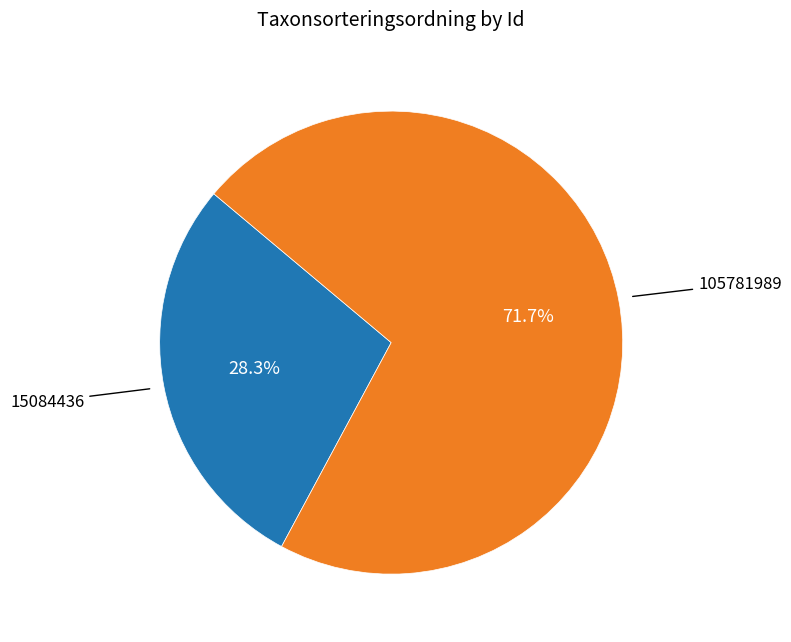

Is there a majority slice in this chart?

Yes